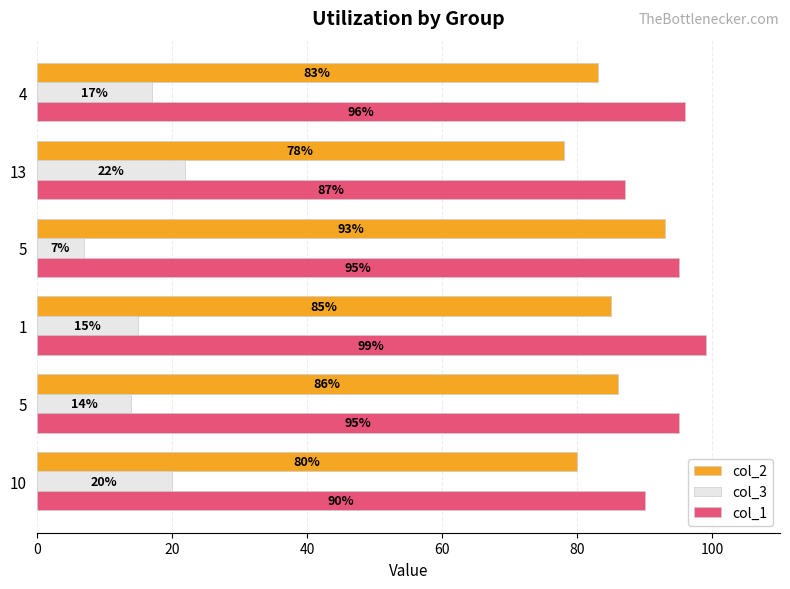

What are all the series names shown in the legend?

col_2, col_3, col_1